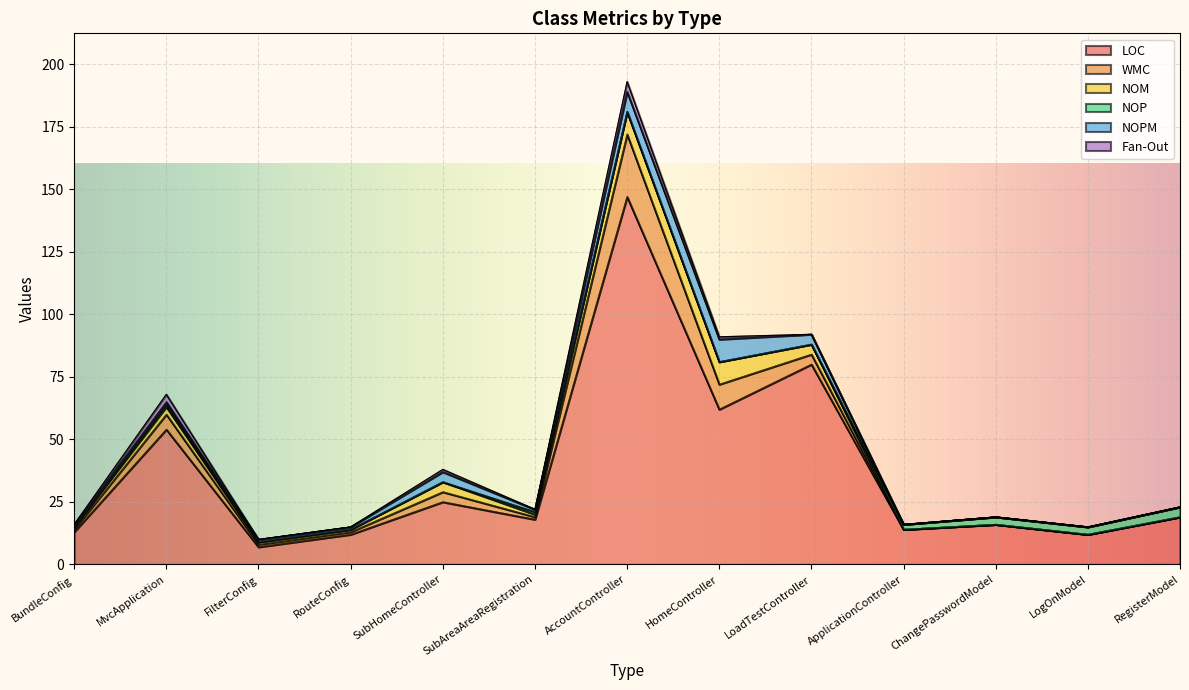

What position from the right is LoadTestController?

5